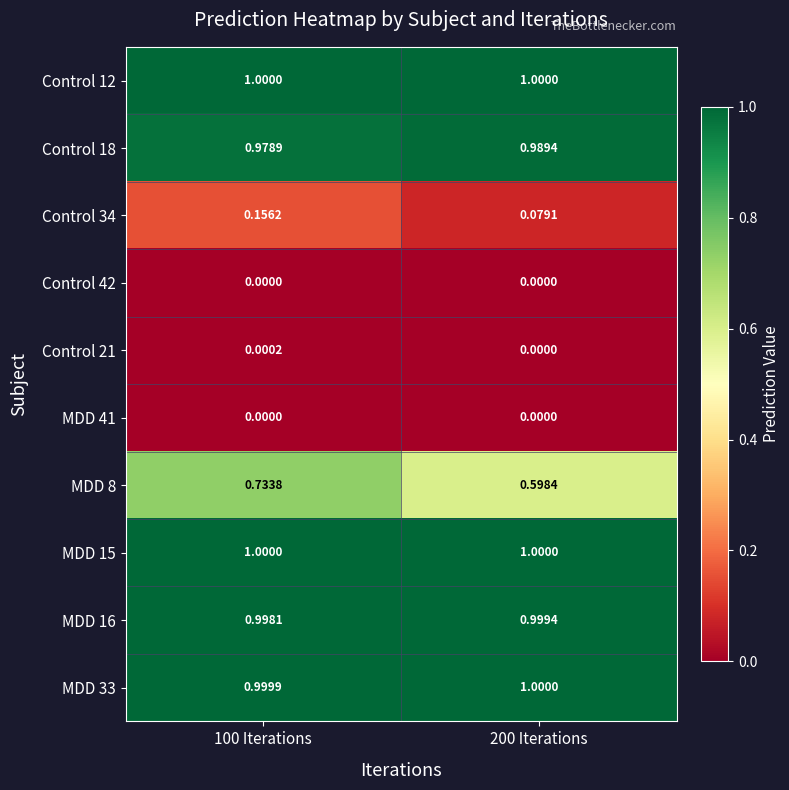

Is the value of MDD 41 at 200 Iterations greater than the value of Control 12 at 100 Iterations?

No